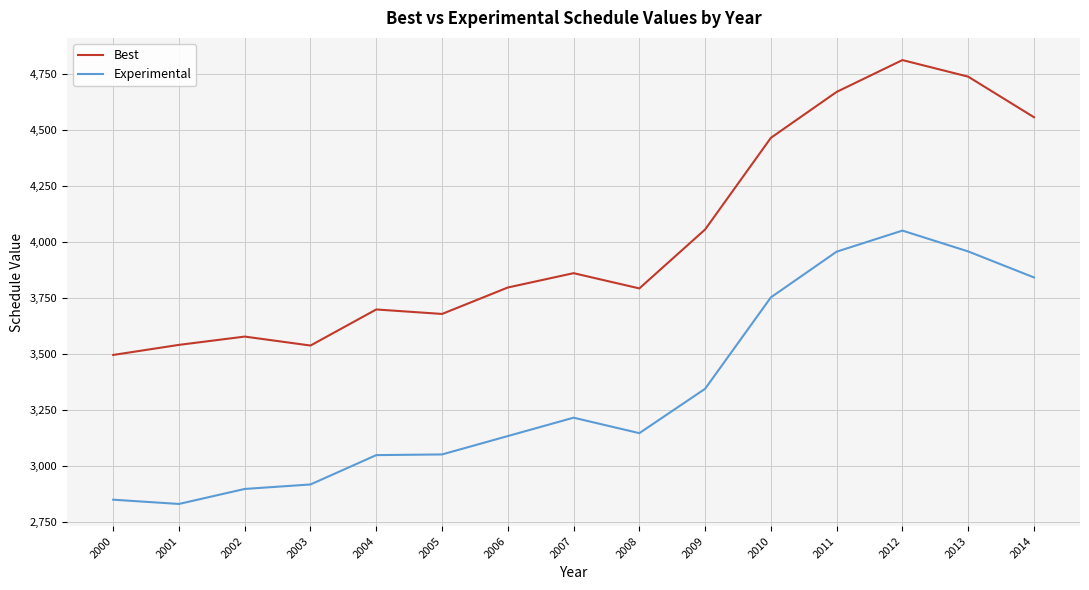

List the series in order of their peak value, lowest first.

Experimental, Best